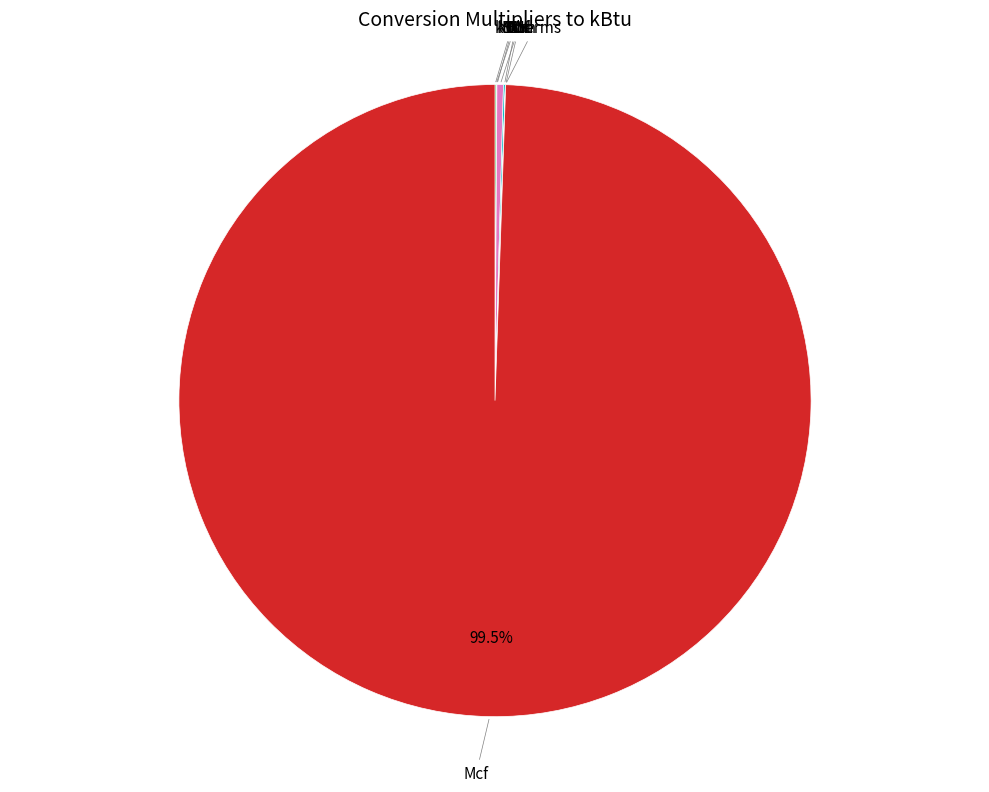

Is there a majority slice in this chart?

Yes